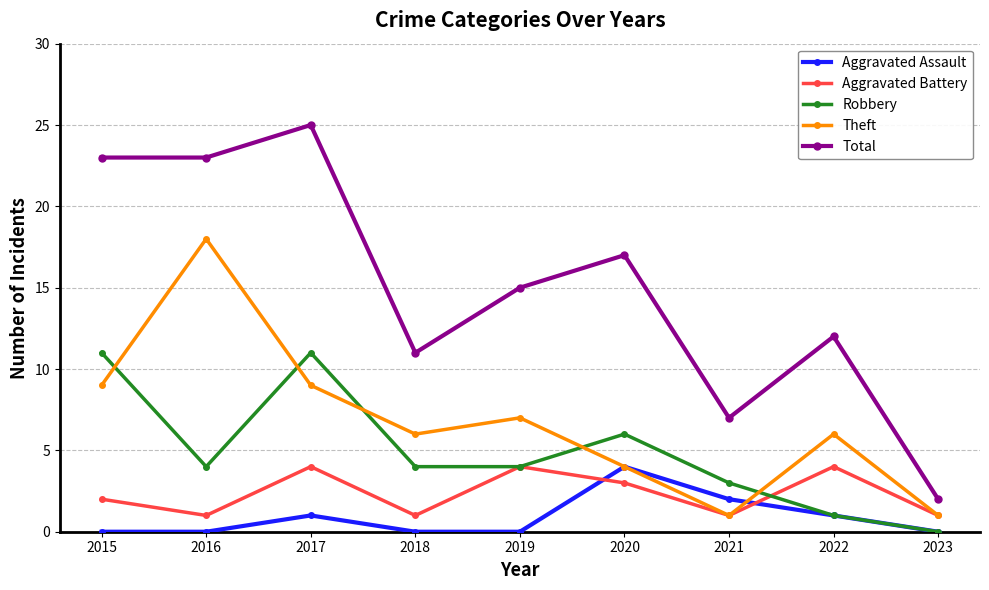

Reading right to left, extract all data points from this chart.

Aggravated Assault: 2023=0	2022=1	2021=2	2020=4	2019=0	2018=0	2017=1	2016=0	2015=0
Aggravated Battery: 2023=1	2022=4	2021=1	2020=3	2019=4	2018=1	2017=4	2016=1	2015=2
Robbery: 2023=0	2022=1	2021=3	2020=6	2019=4	2018=4	2017=11	2016=4	2015=11
Theft: 2023=1	2022=6	2021=1	2020=4	2019=7	2018=6	2017=9	2016=18	2015=9
Total: 2023=2	2022=12	2021=7	2020=17	2019=15	2018=11	2017=25	2016=23	2015=23